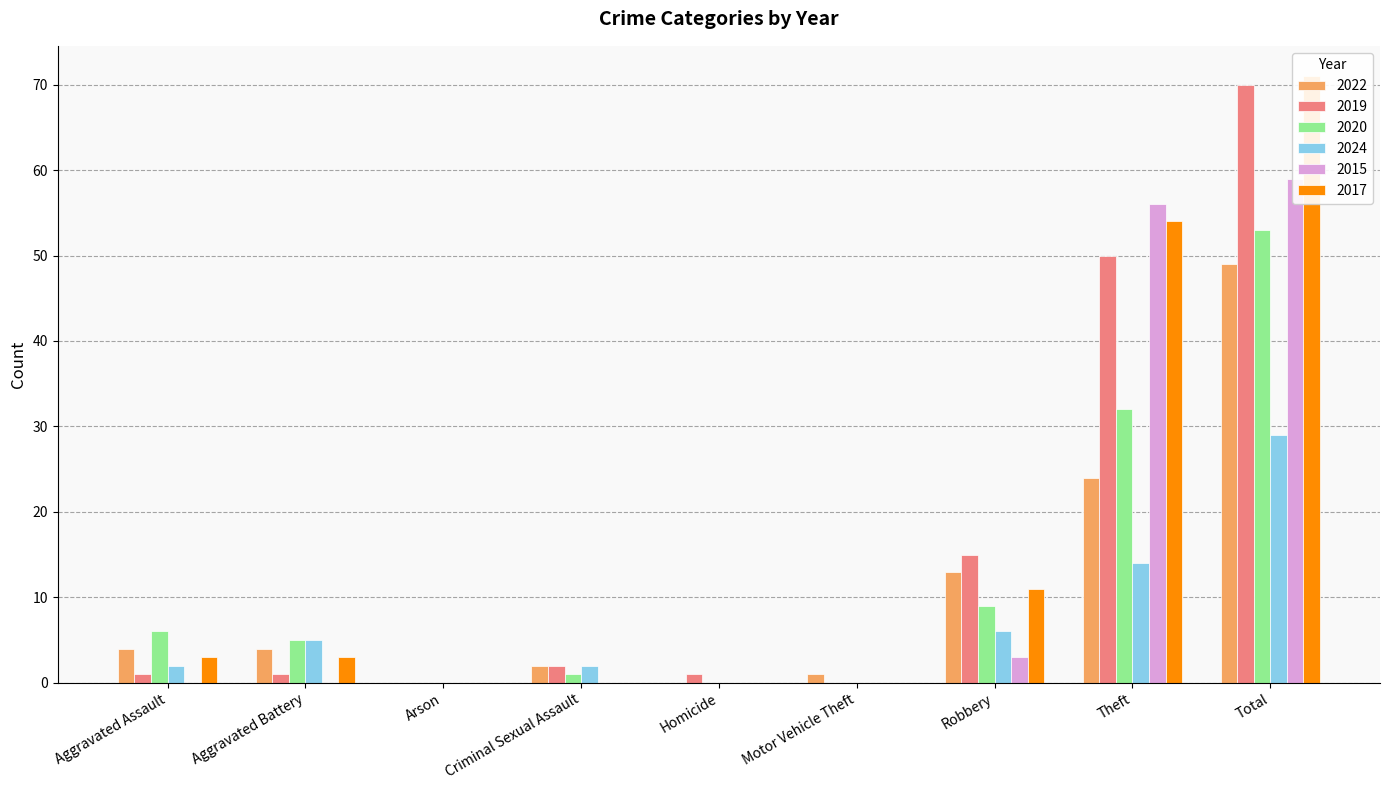

Between Arson and Theft, which series saw the biggest shift?

2015